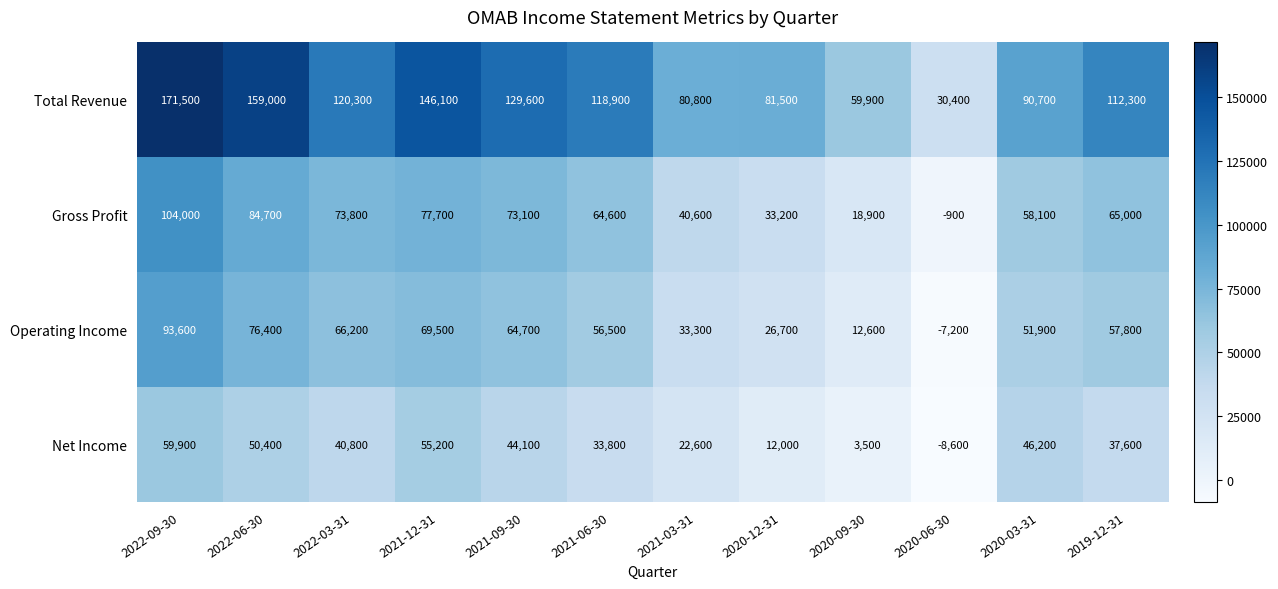

What is the sum of all Operating Income values?

602000